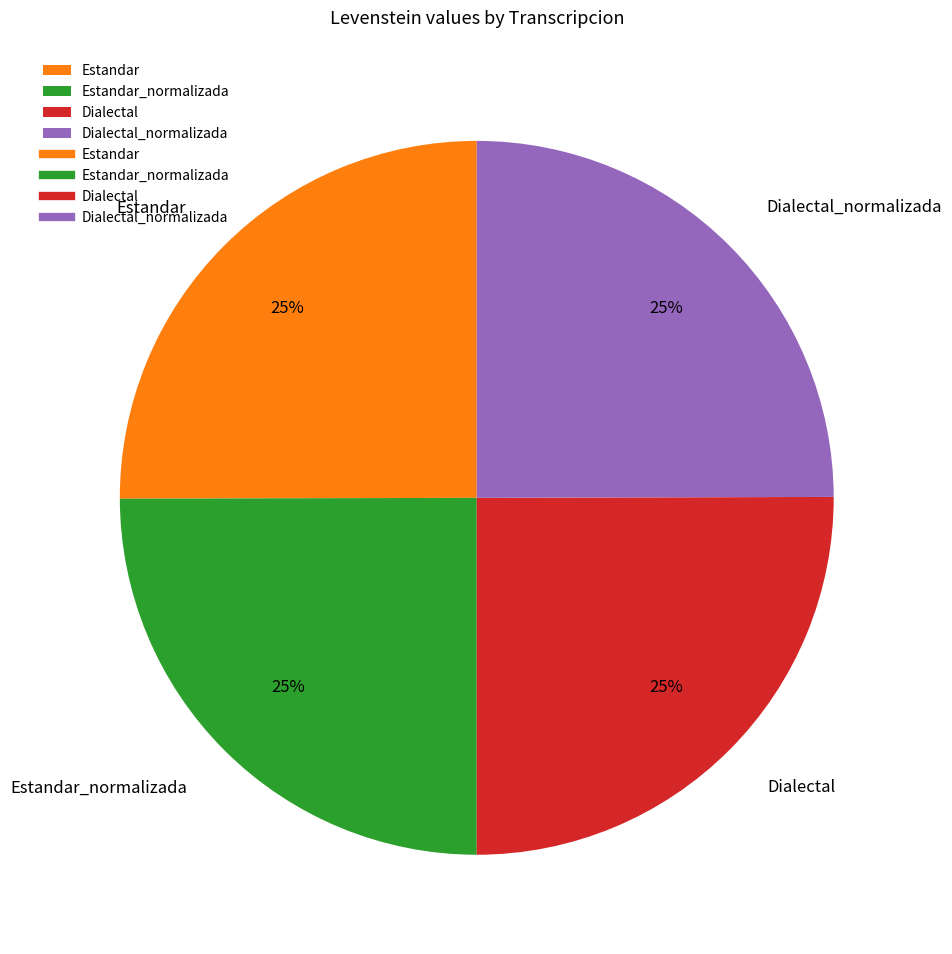

What is the ratio of the value at Dialectal_normalizada to the value at Dialectal?

1.0